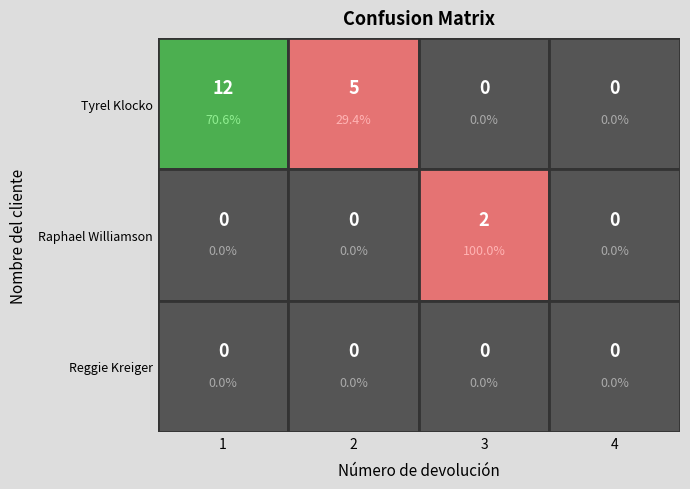

At which category is the sum across all series the highest?

1